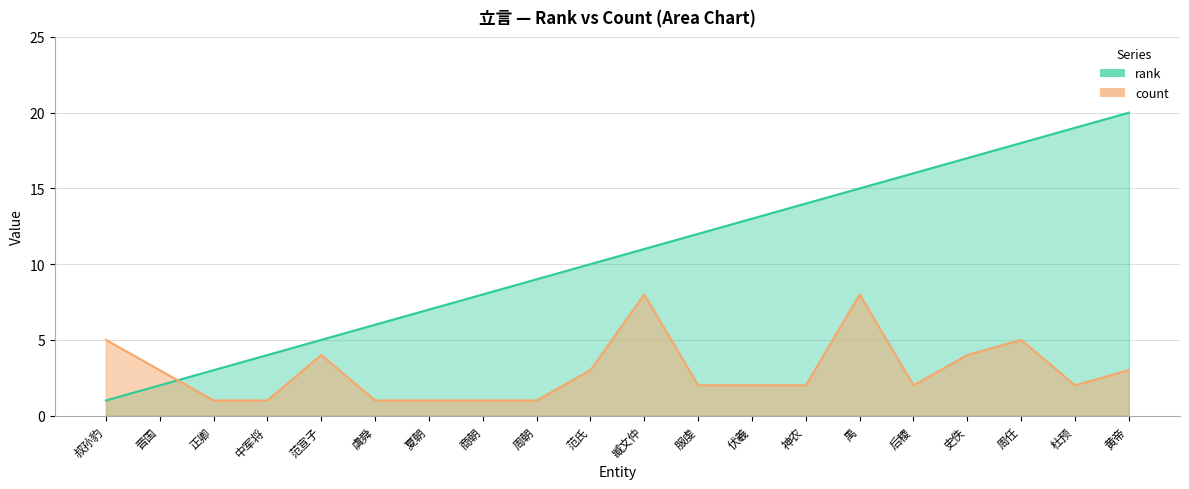

What value does the rank series have at 范宣子?

5